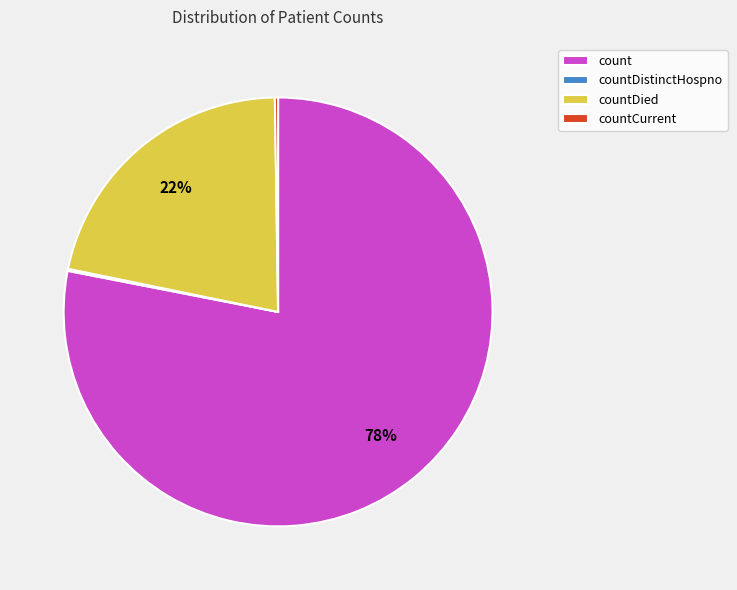

Which has a higher value, count or countDied?

count